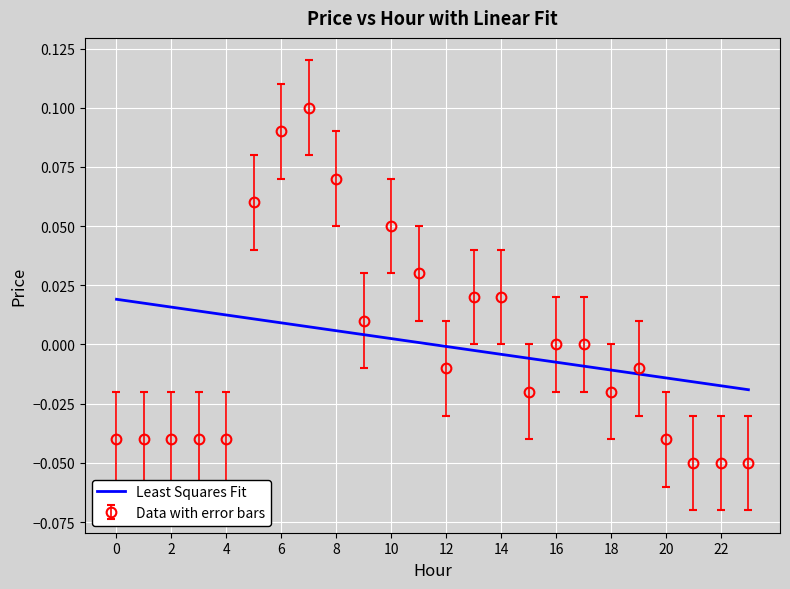

List the series in order of their peak value, highest first.

Data with error bars, Least Squares Fit